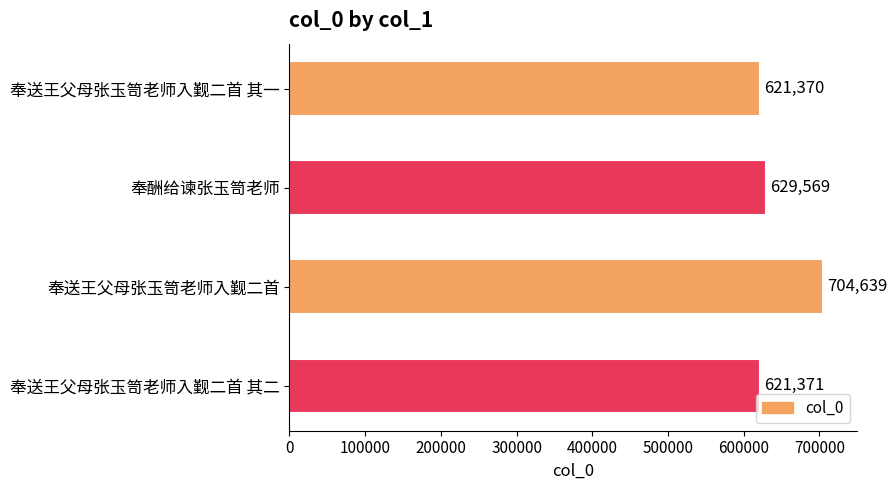

What is the minimum value shown in the chart?

621370